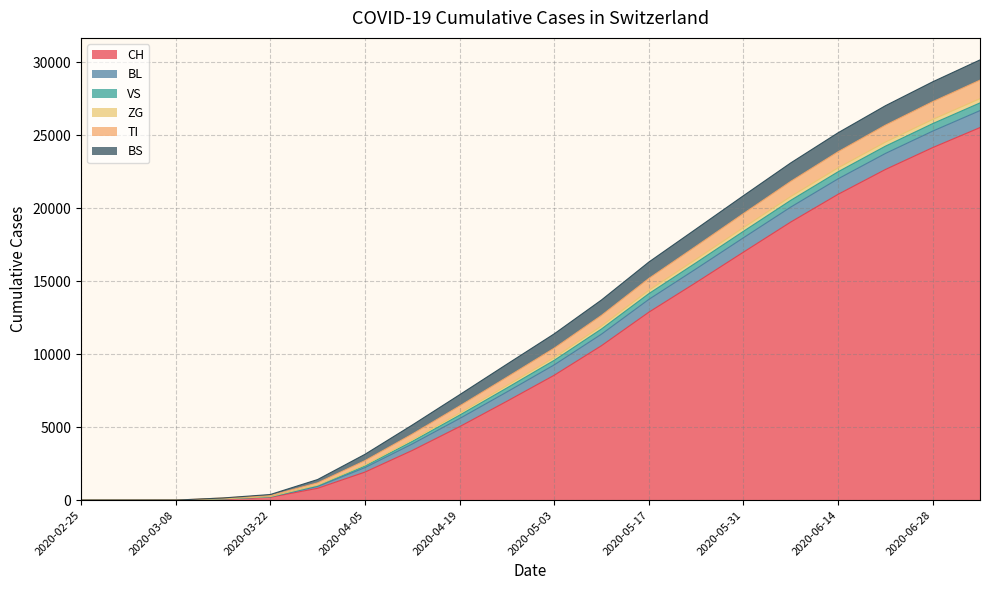

At how many categories does at least one series exceed 7499?

10